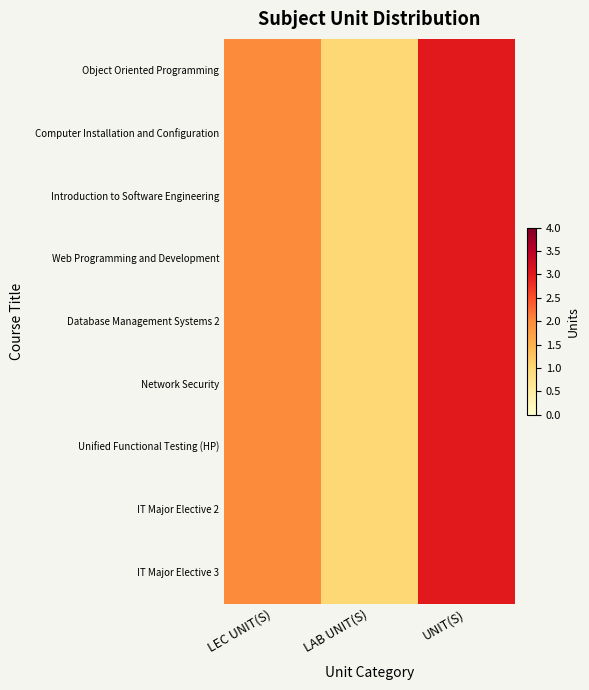

At which category is the sum across all series the highest?

UNIT(S)